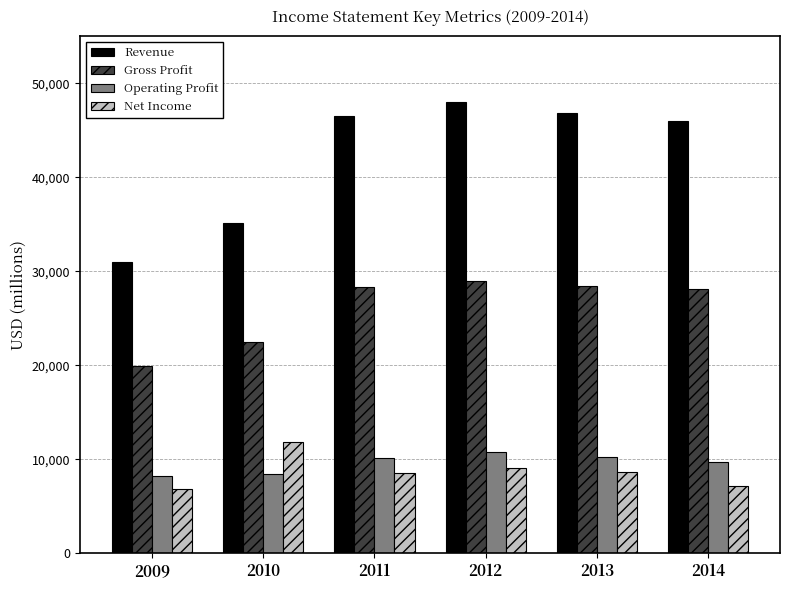

What is the sum of the Net Income values at 2009 and 2011?

15396